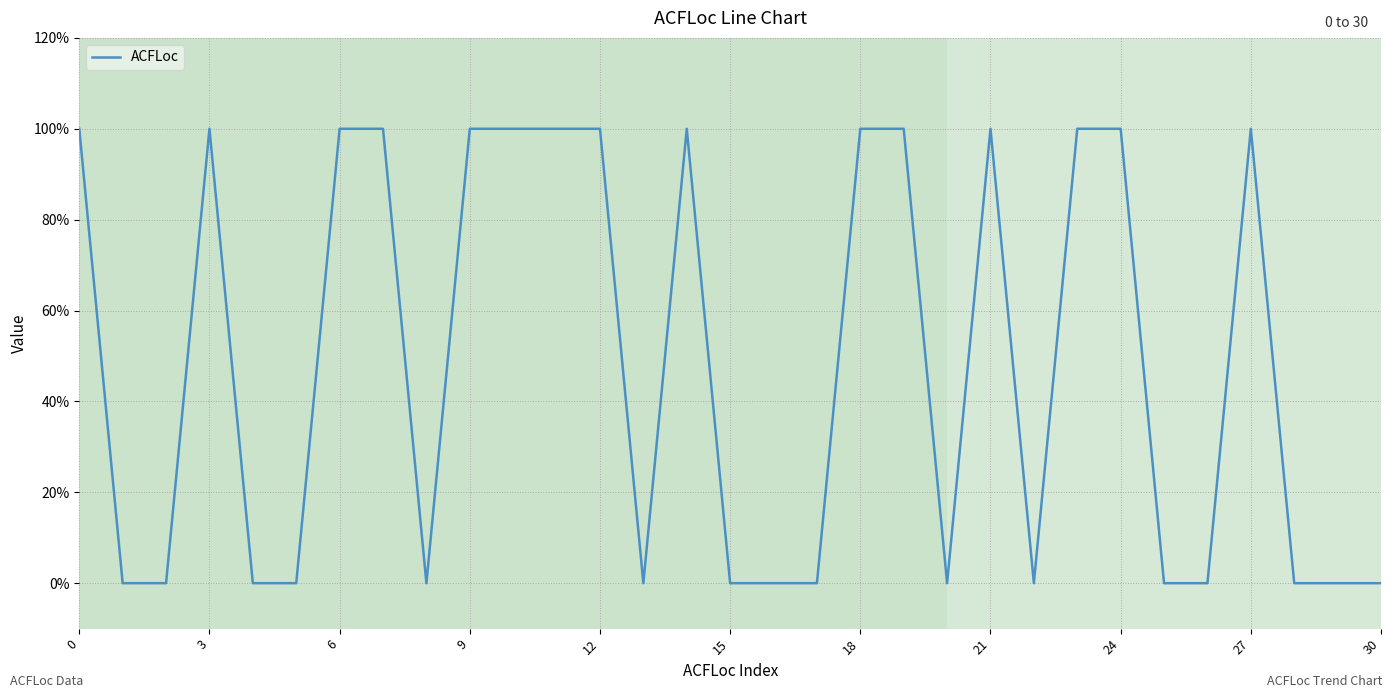

Does the chart display data point markers on the line(s)?

No